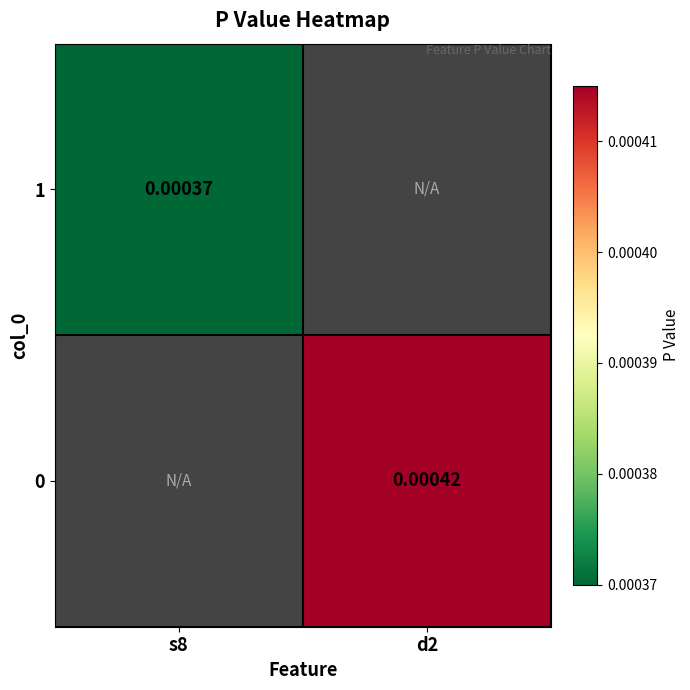

Which category has the lowest value across all series?

s8